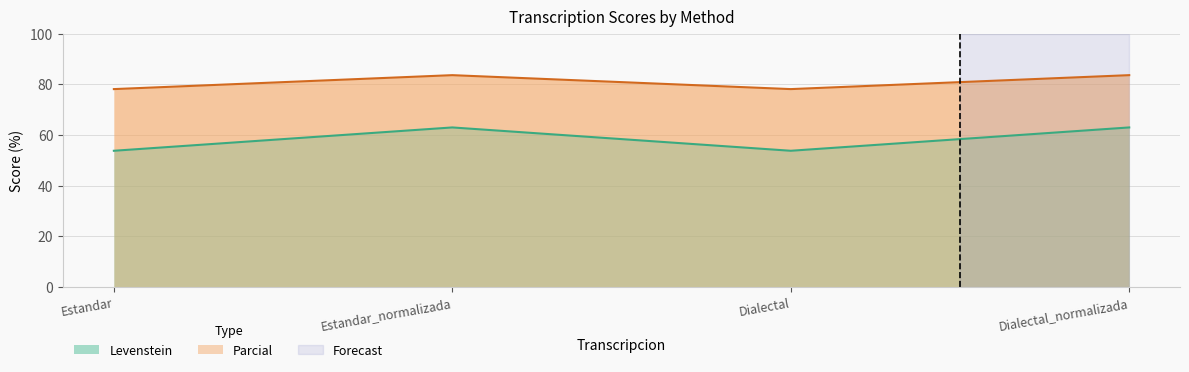

What is the label of the 2nd point from the left?

Estandar_normalizada